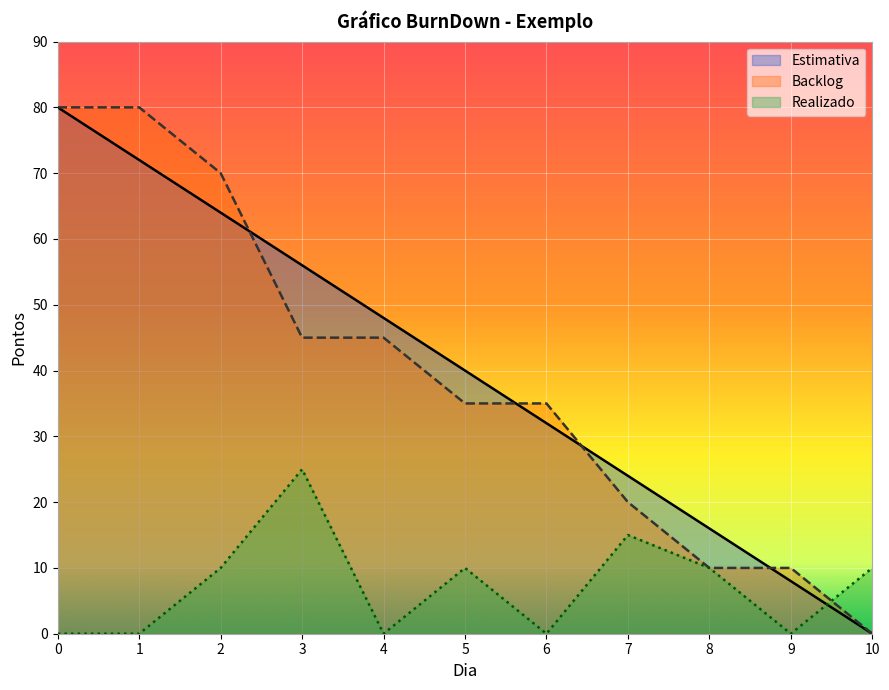

What is the greatest value displayed?

80